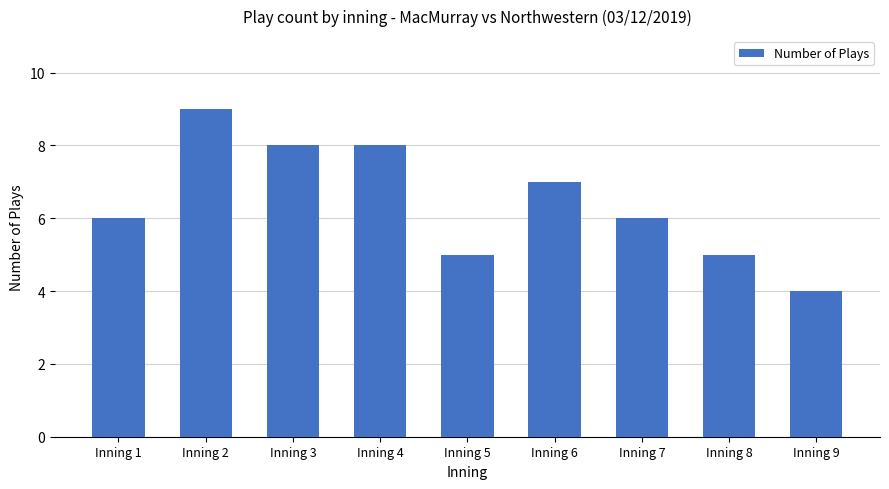

What is the sum of all values?

58